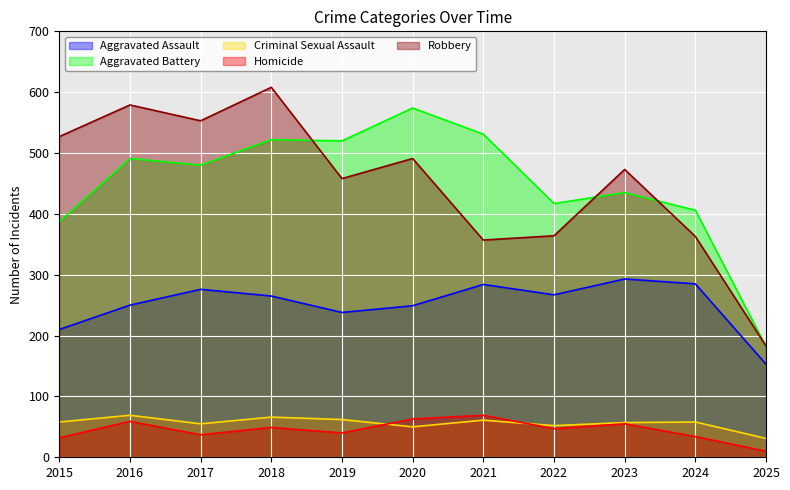

Reading left to right, extract all data points from this chart.

Aggravated Assault: 210	250	276	265	238	249	284	267	293	285	153
Aggravated Battery: 387	491	480	522	520	574	531	417	435	406	182
Criminal Sexual Assault: 58	69	55	66	62	50	61	52	57	58	31
Homicide: 32	59	37	49	40	63	69	47	55	34	10
Robbery: 527	579	553	608	458	491	357	364	473	363	183